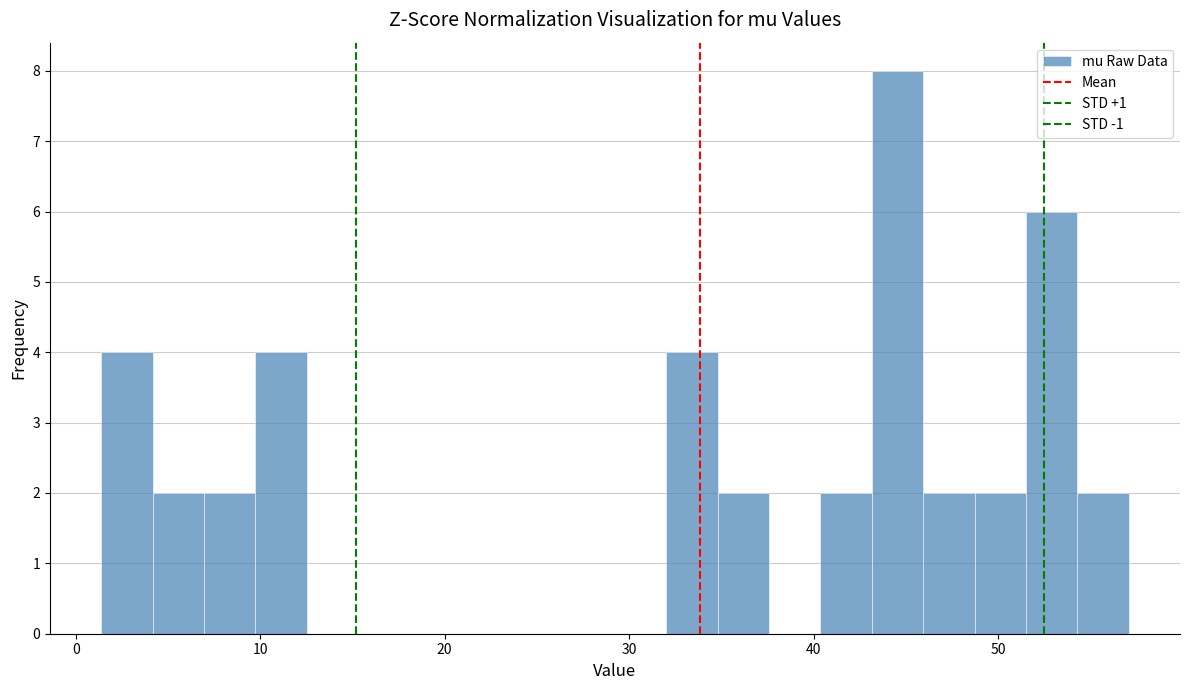

Read against the x-axis, roughly where is the centre of the tallest bar?

45